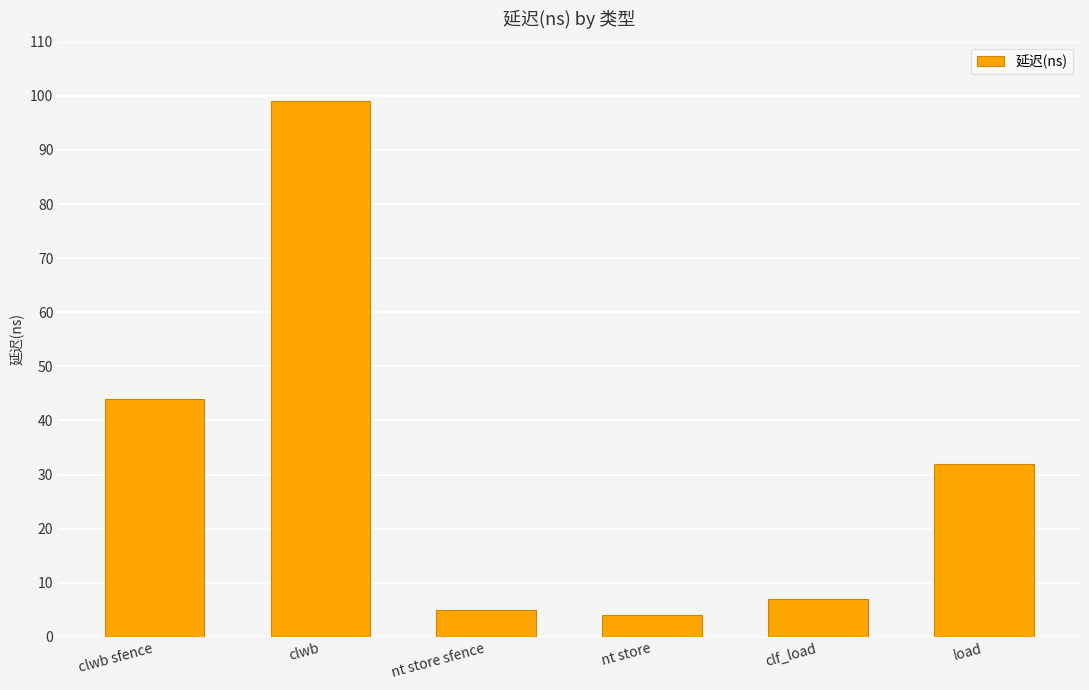

Between nt store and clwb sfence, which is larger?

clwb sfence